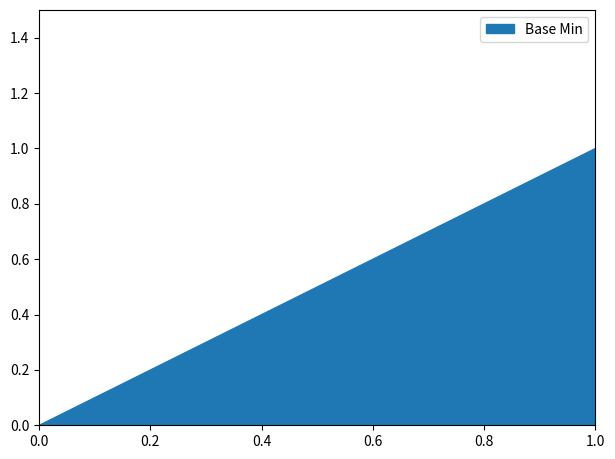

True or false: the data shows 0 at 0.

True